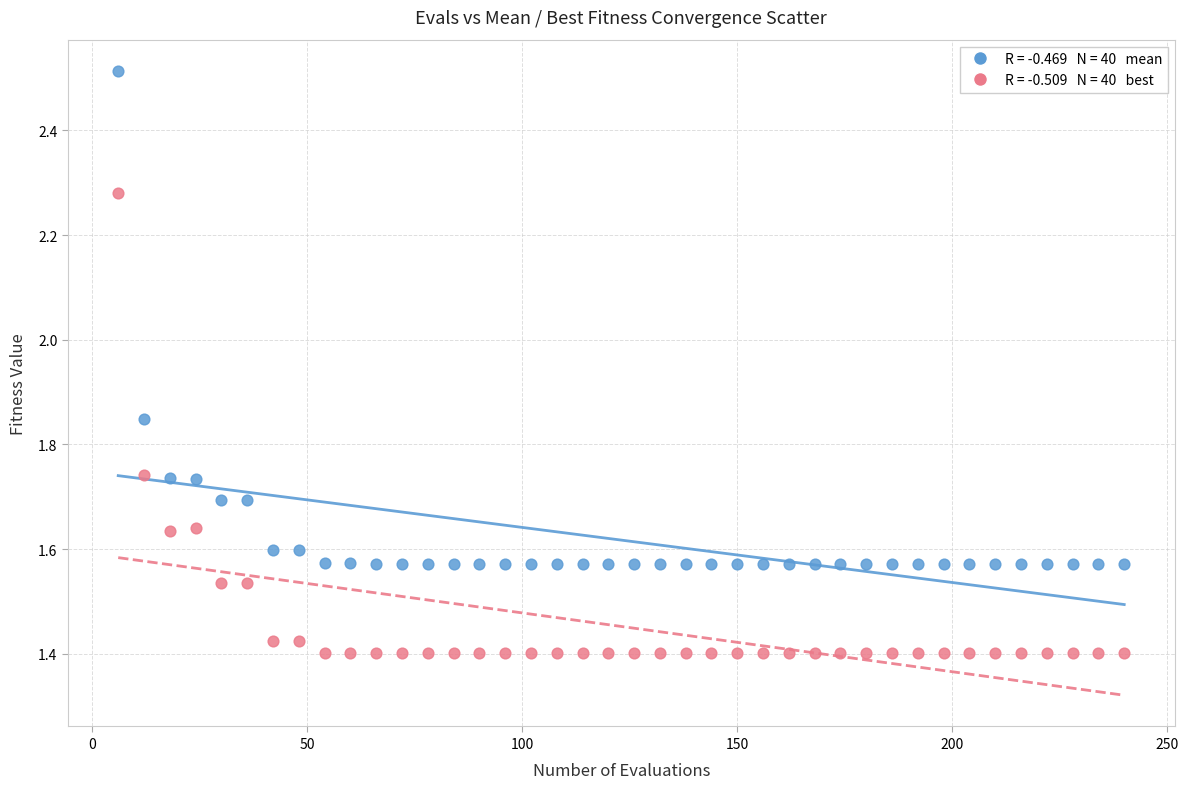

Across all data points, what is the range of Y values (max minus min)?

1.1